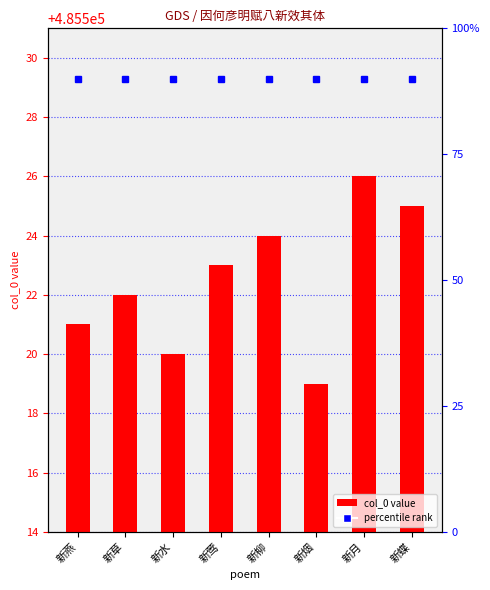

How many values are between 485521 and 485525?

5